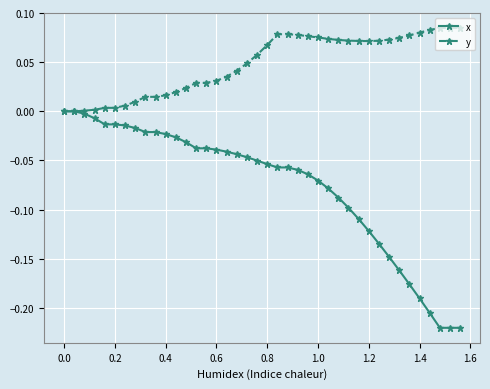

Count the number of data series in this chart.

2